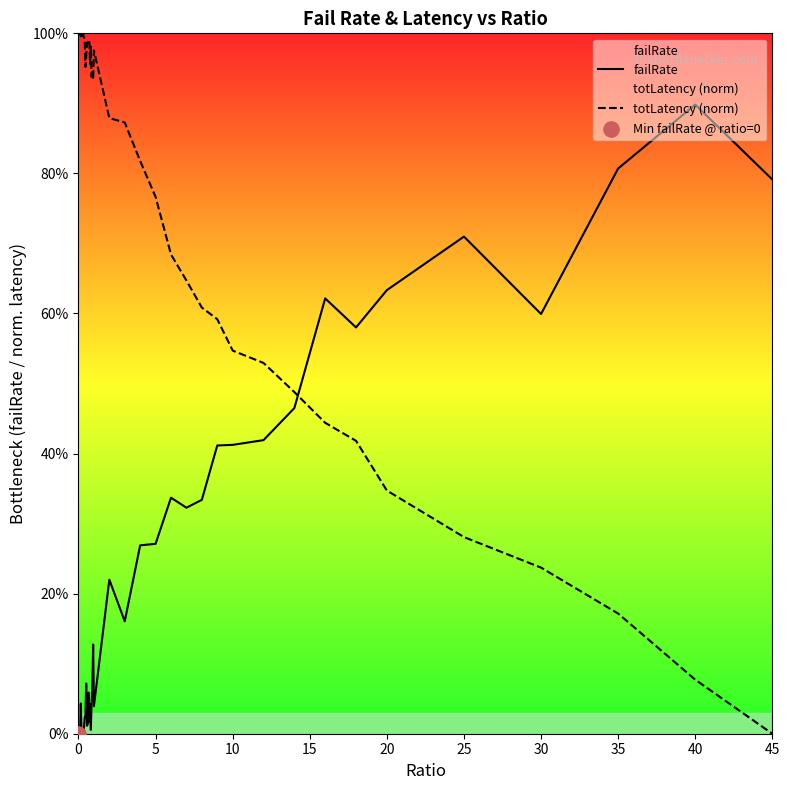

Which series contains the highest Y value?

totLatency (norm)